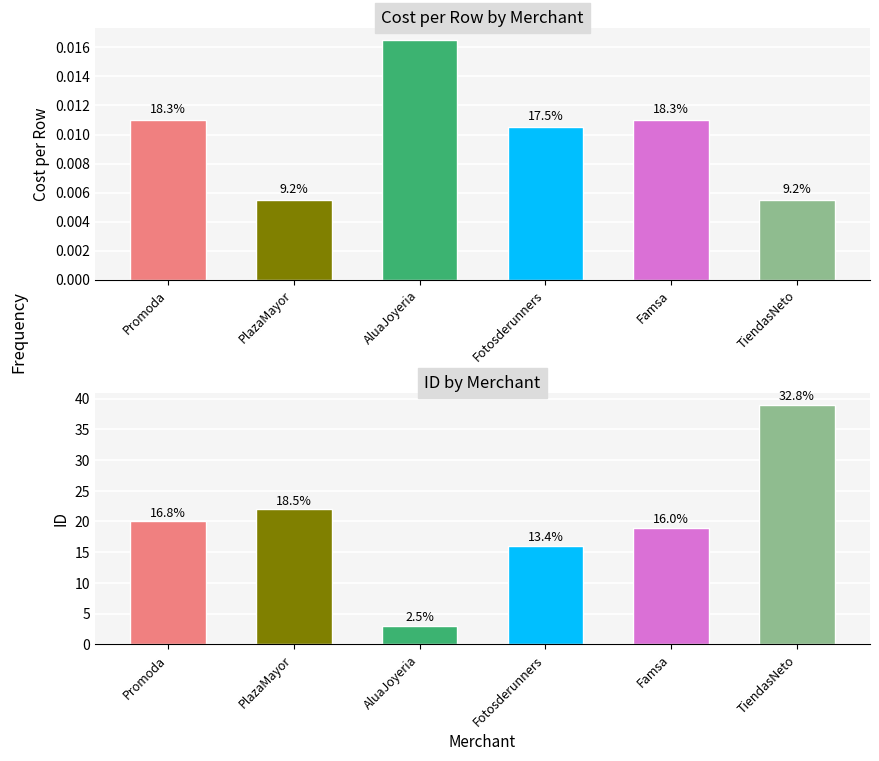

The Cost per Row series shows 0.0 at Fotosderunners. True or false?

True